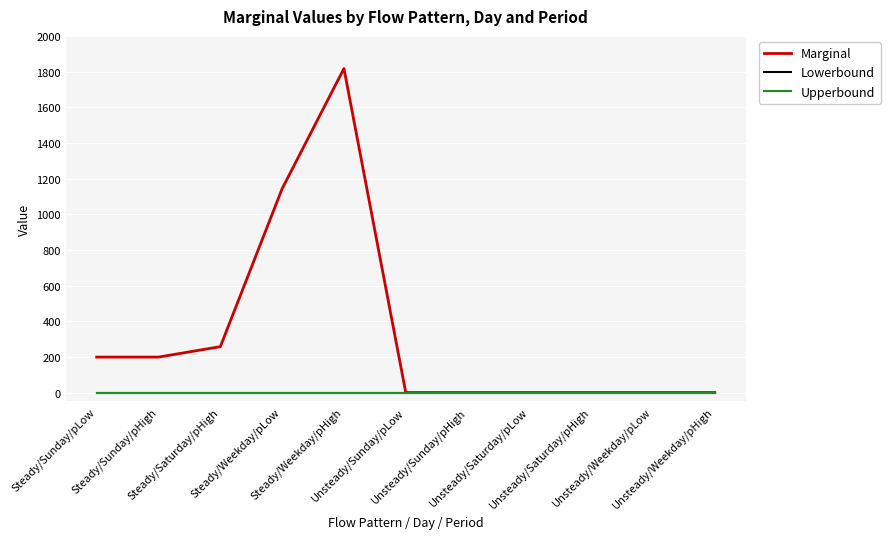

What position from the right is Unsteady/Sunday/pHigh?

5